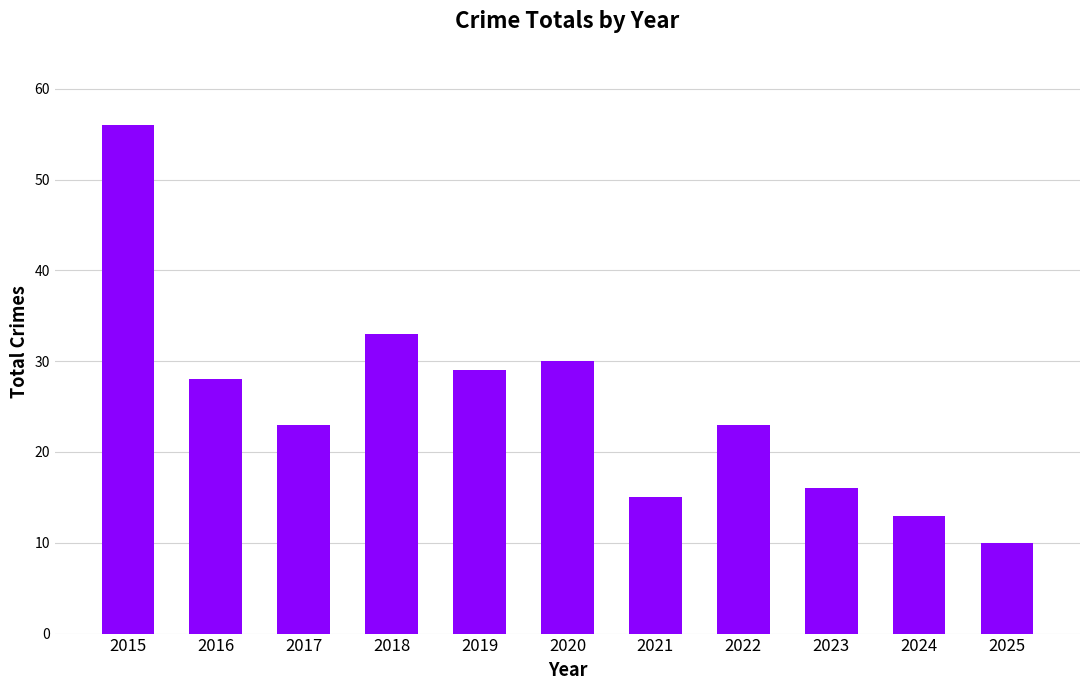

What is the change in value from 2018 to 2024?

-20